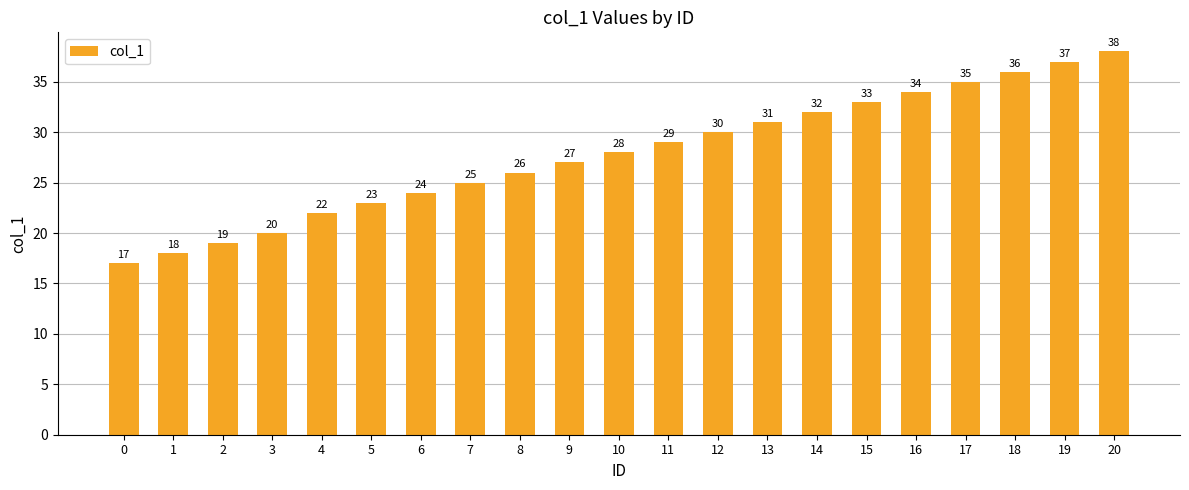

What is the change in value from 5 to 18?

+13